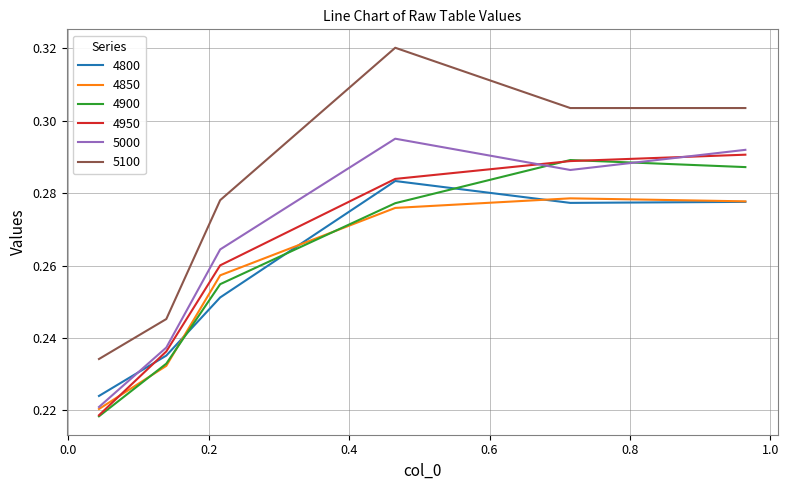

Which series has the largest range (max minus min)?

5100